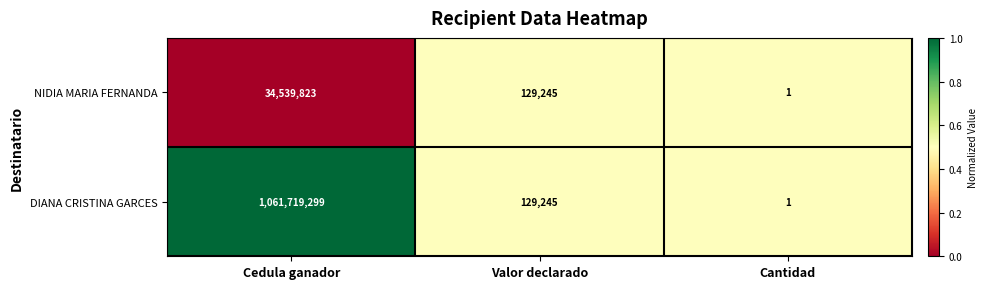

Which label corresponds to the smallest value in the chart?

Cantidad